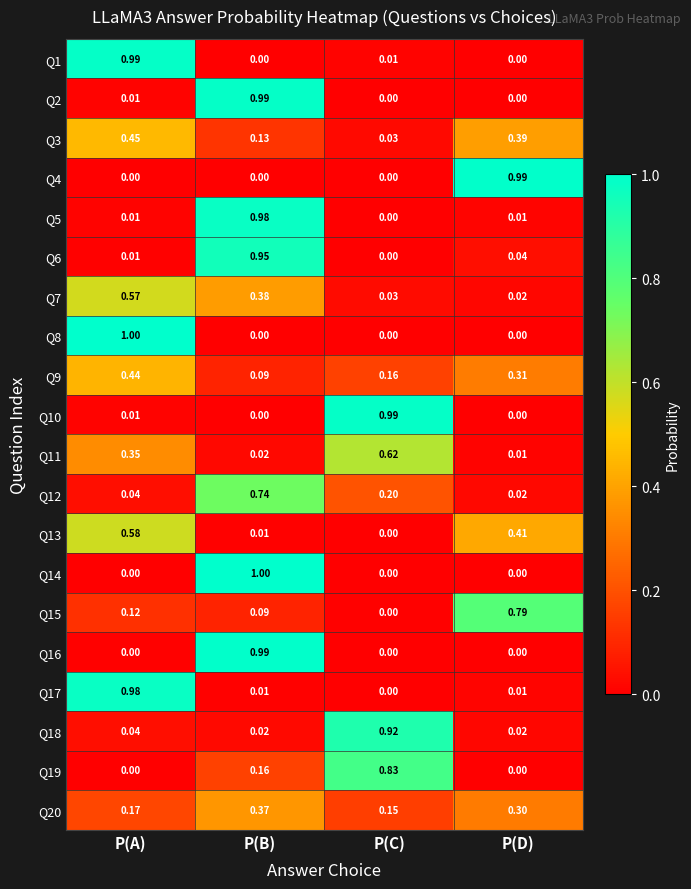

At which category is the sum across all series the highest?

P(B)